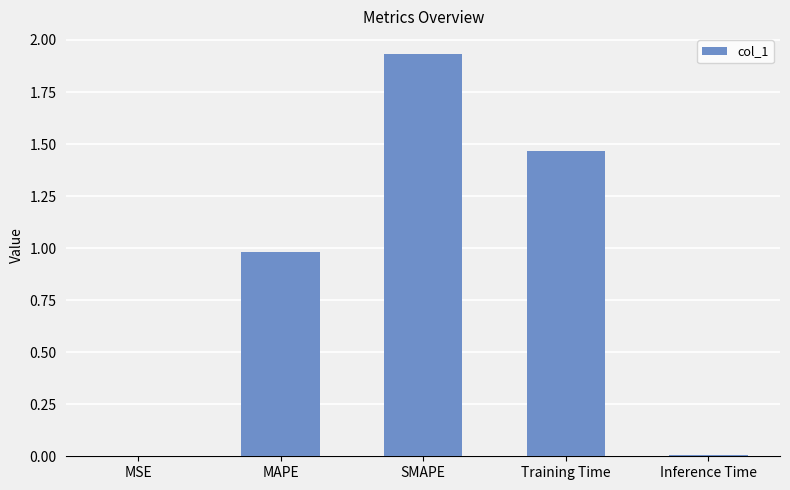

Are the bars horizontal?

No